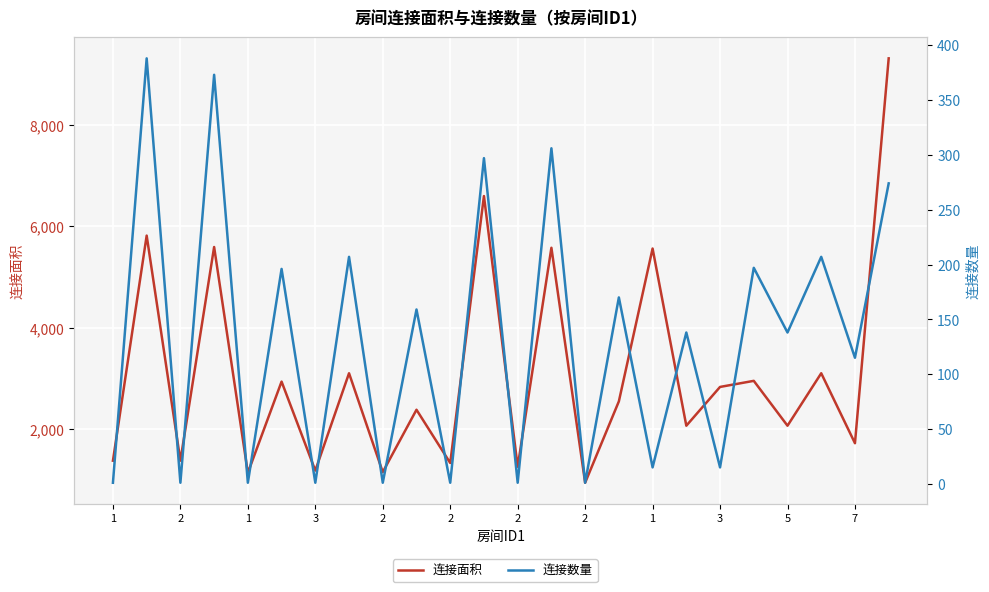

Which series changed the most between 14 and 23?

连接面积